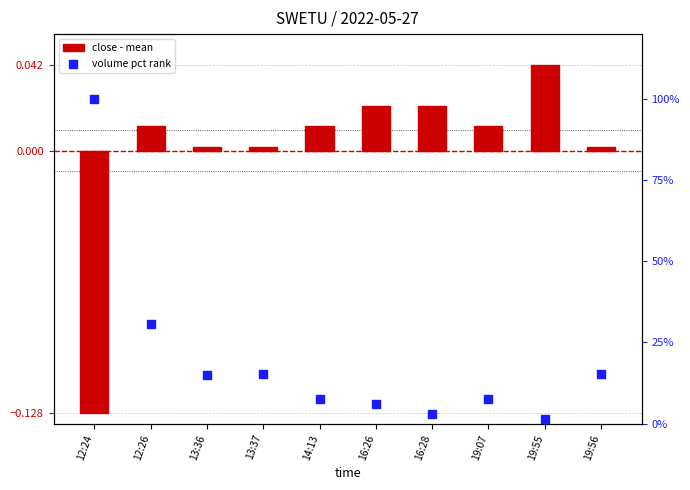

At how many categories does at least one series exceed 0?

10